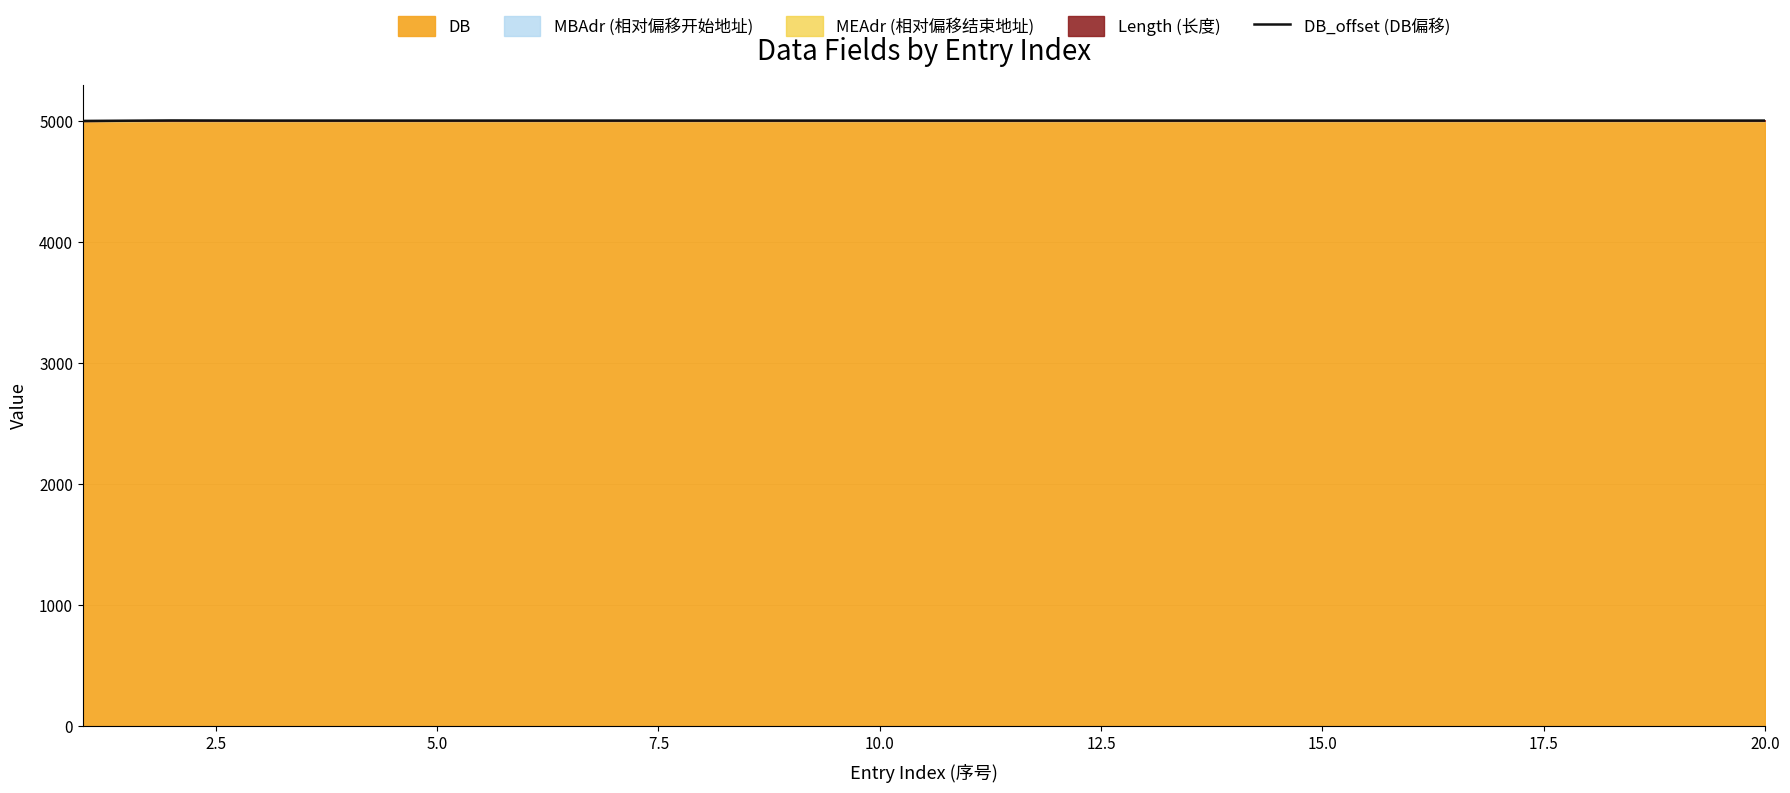

Which label corresponds to the largest value in the chart?

2.5